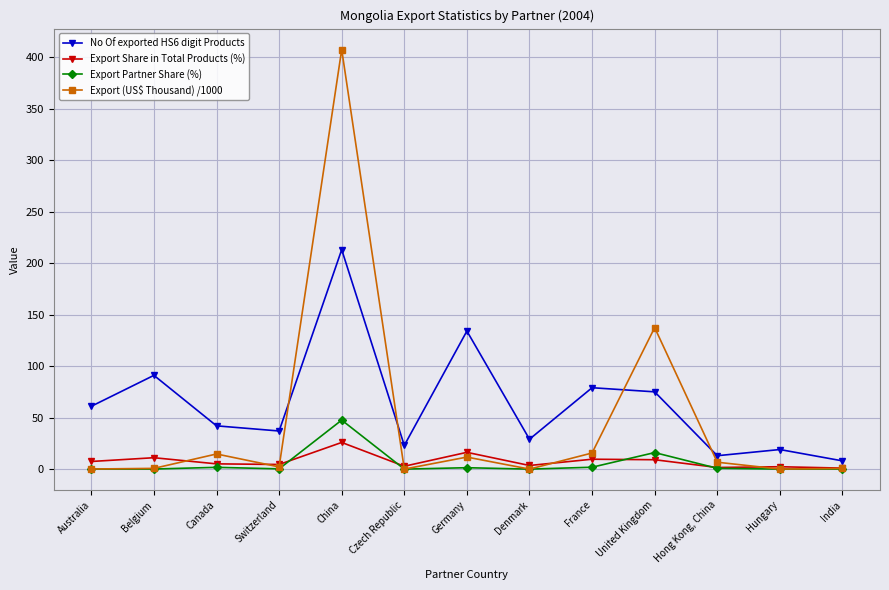

What is the difference between the highest and lowest values at China?

381.3